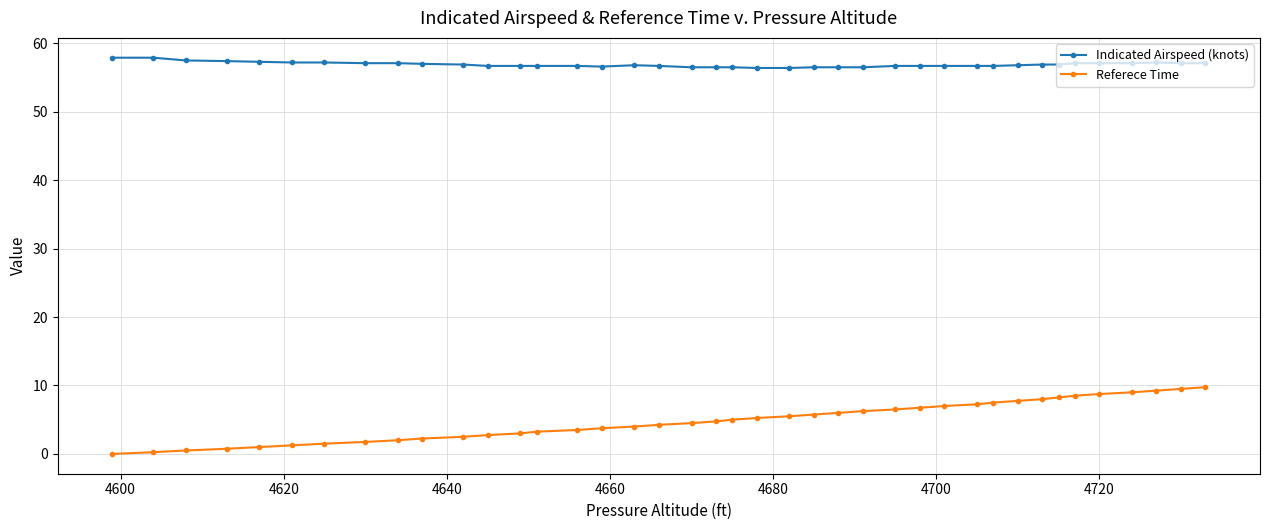

Which series has the widest spread of values?

Referece Time